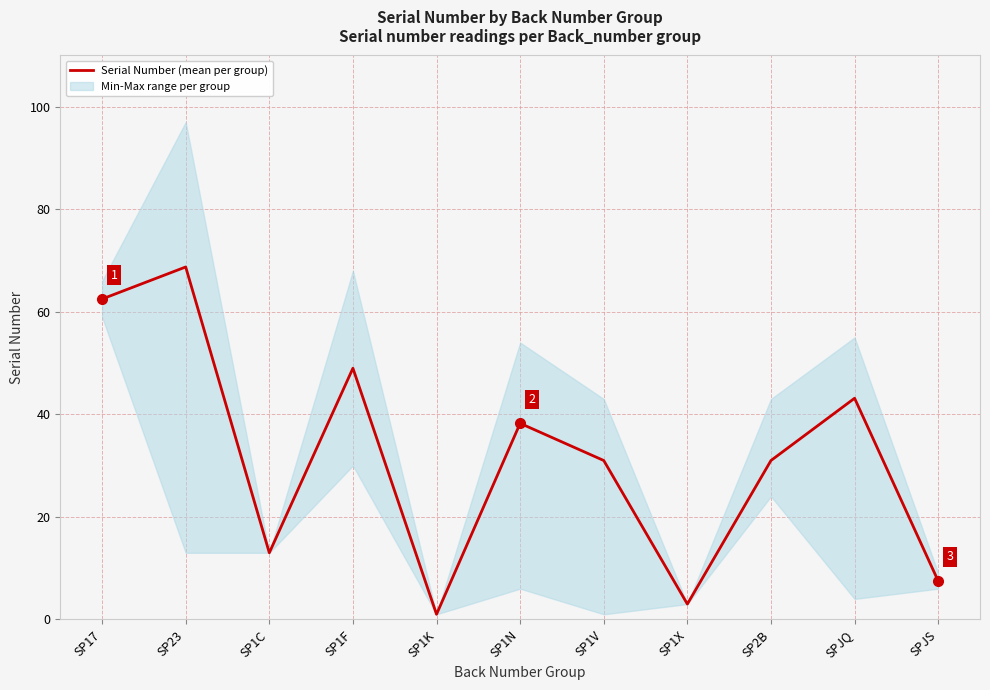

What is the maximum value shown in the chart?

68.8